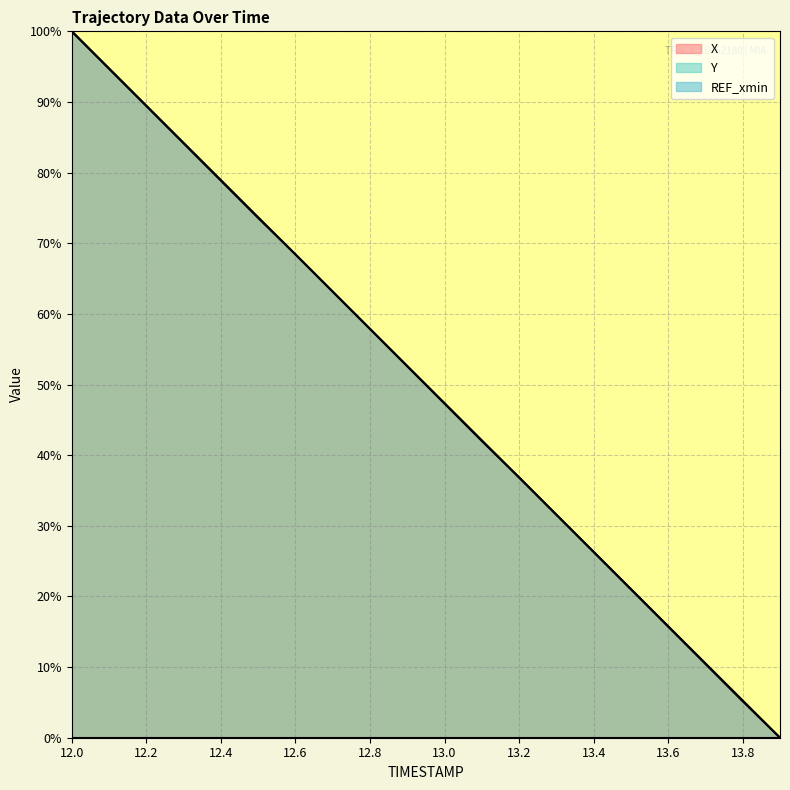

Rank the series at 12.9 from lowest to highest value.

Y, X